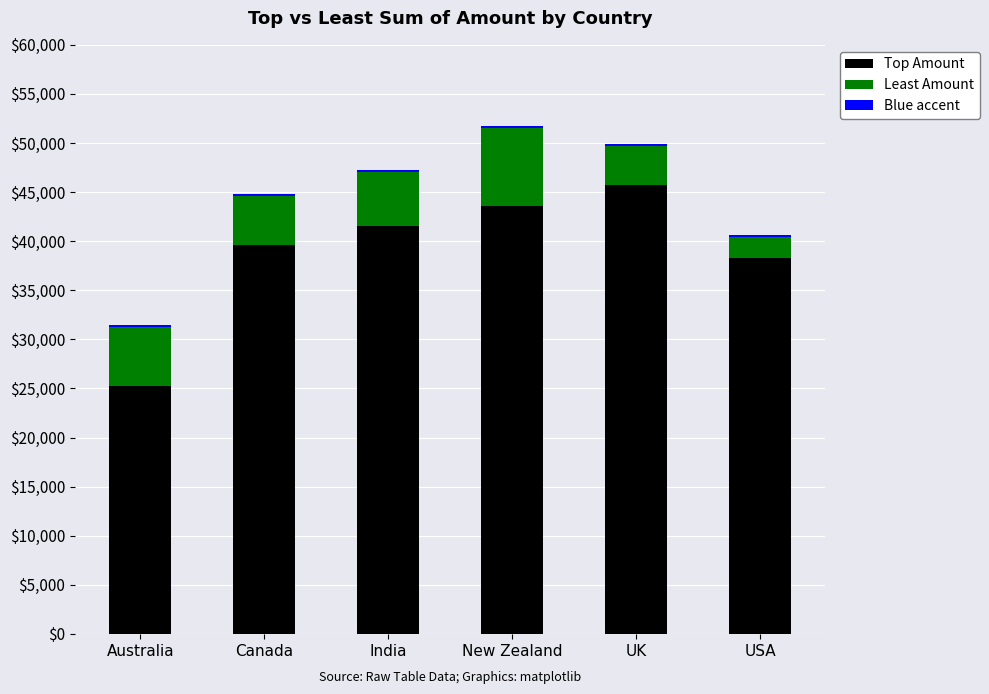

What is the minimum value for Top Amount?

25221